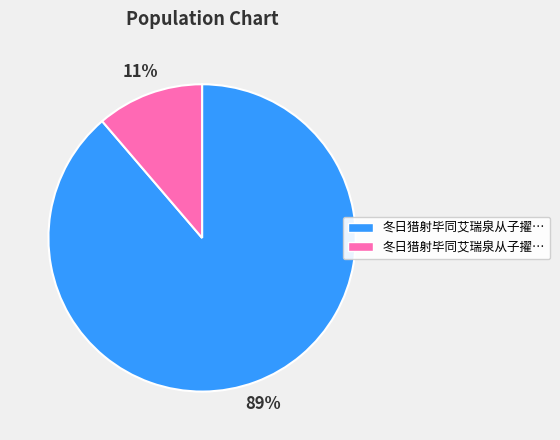

To the nearest percent, what is the average slice percentage?

50%